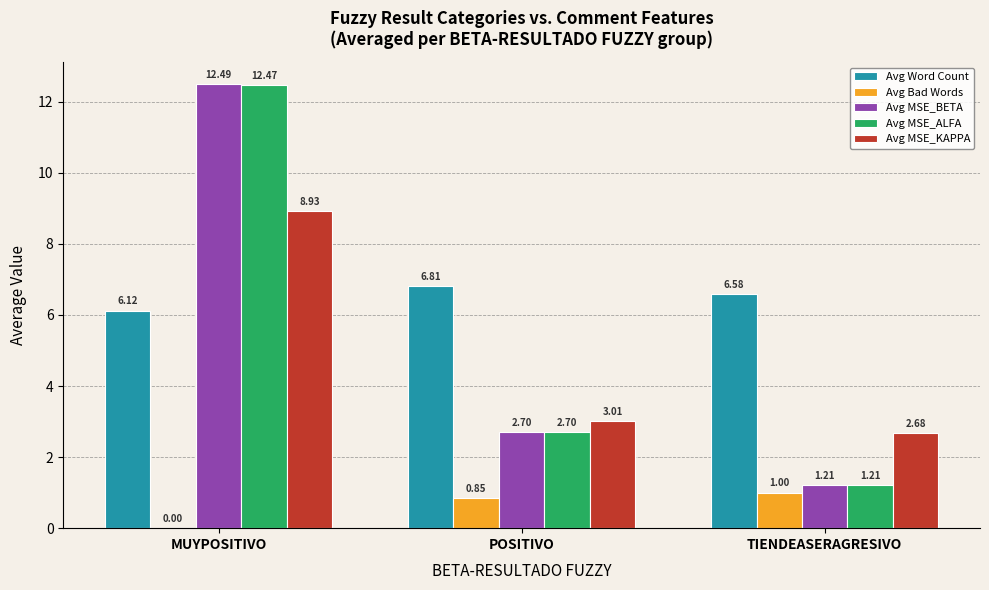

What is the total value across all series at TIENDEASERAGRESIVO?

12.7